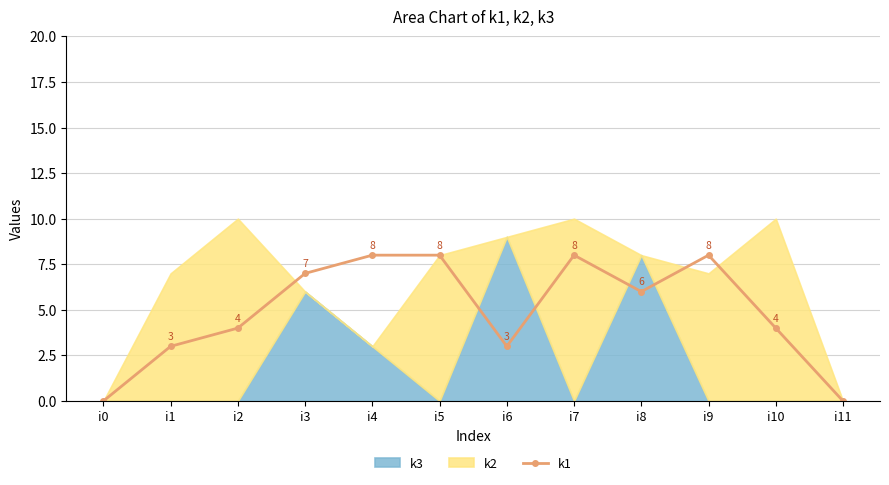

Reading left to right, extract all data points from this chart.

i0=0	i1=3	i2=4	i3=7	i4=8	i5=8	i6=3	i7=8	i8=6	i9=8	i10=4	i11=0